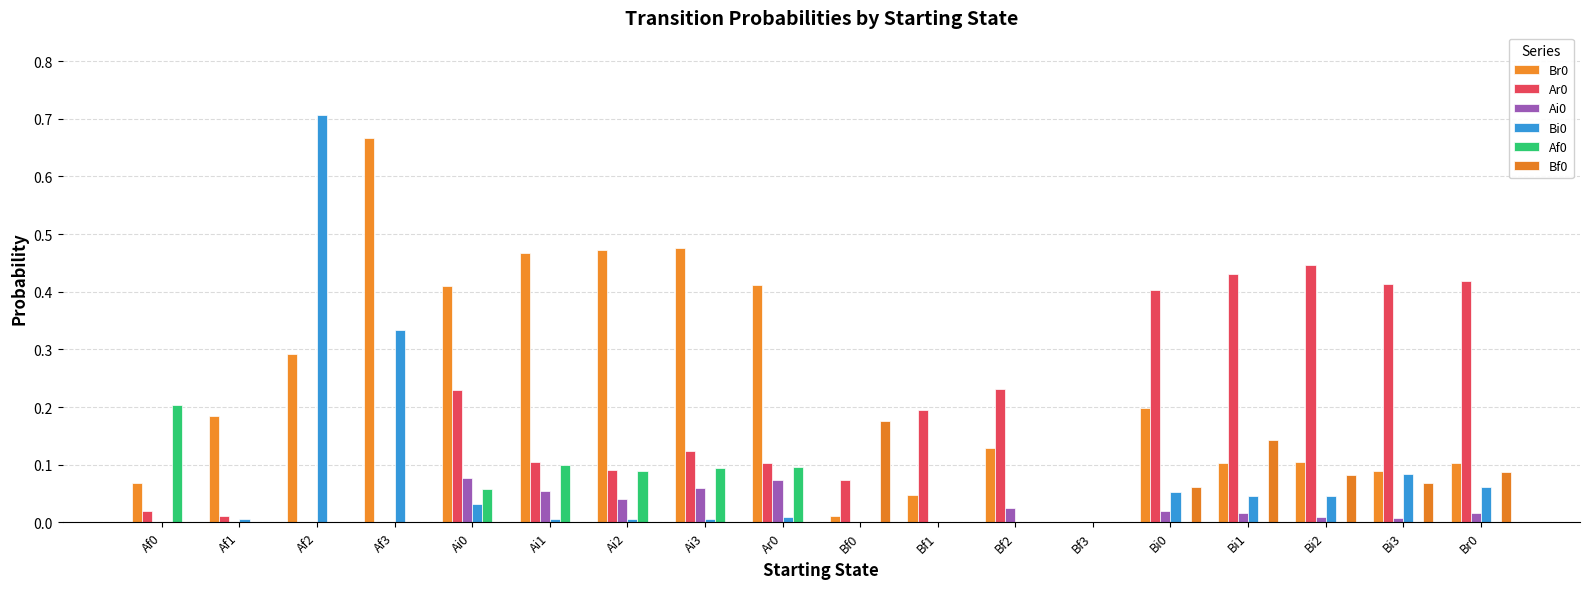

Does the chart contain stacked bars?

No